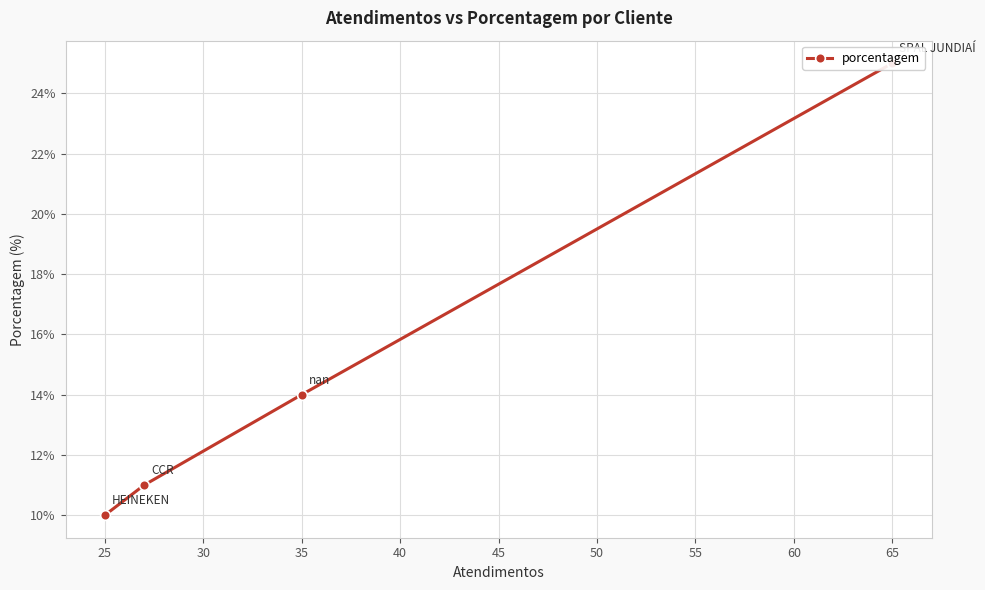

True or false: the data has more than 2 interior local peaks.

False